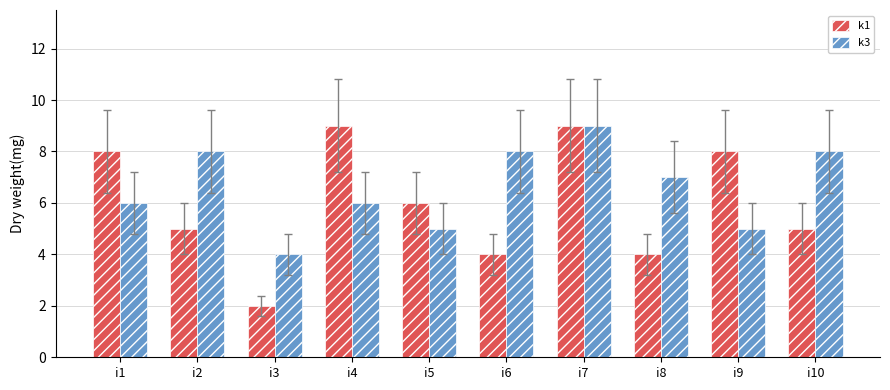

Which series has the largest total across all categories?

k3